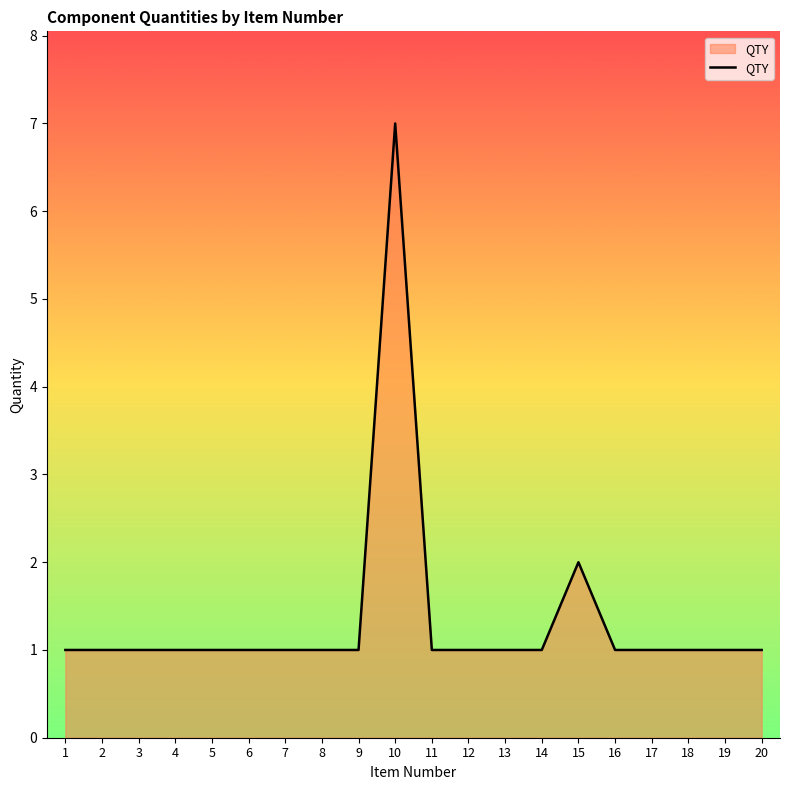

What is the difference between the maximum and minimum values?

6